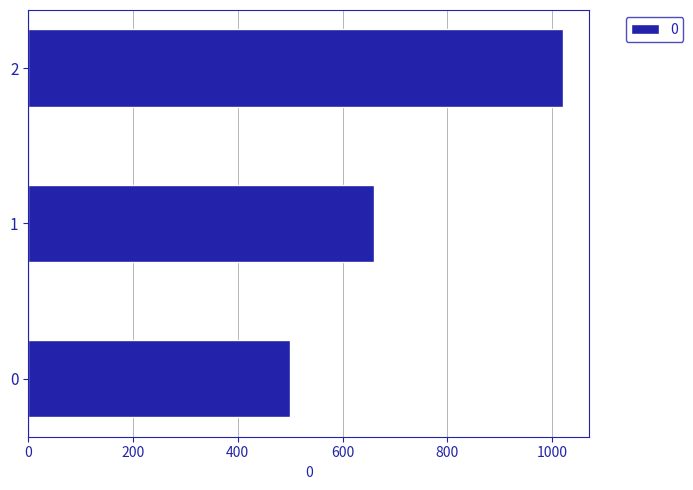

Where is the data nearest to the value 760?

1